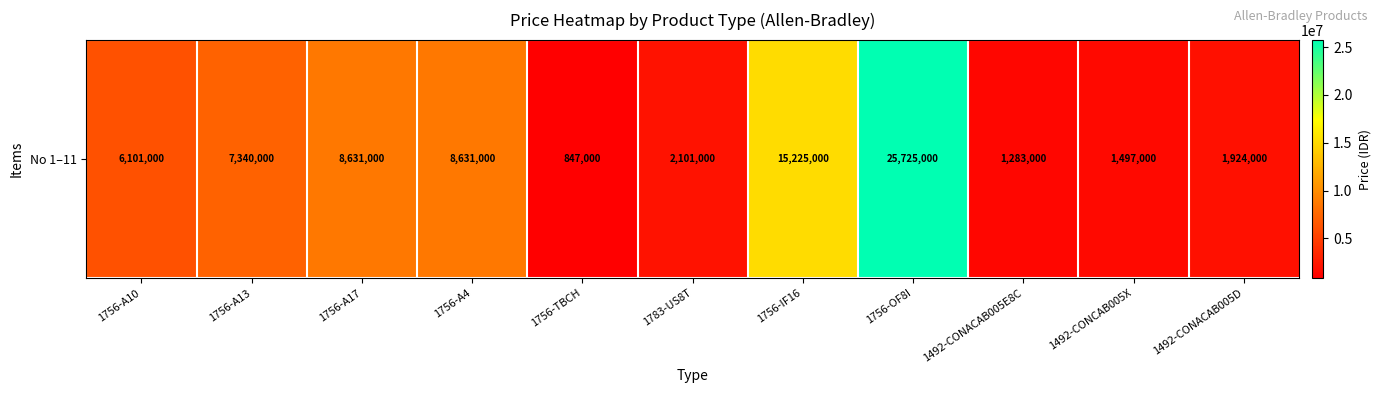

What is the difference between the second highest and minimum values?

14378000